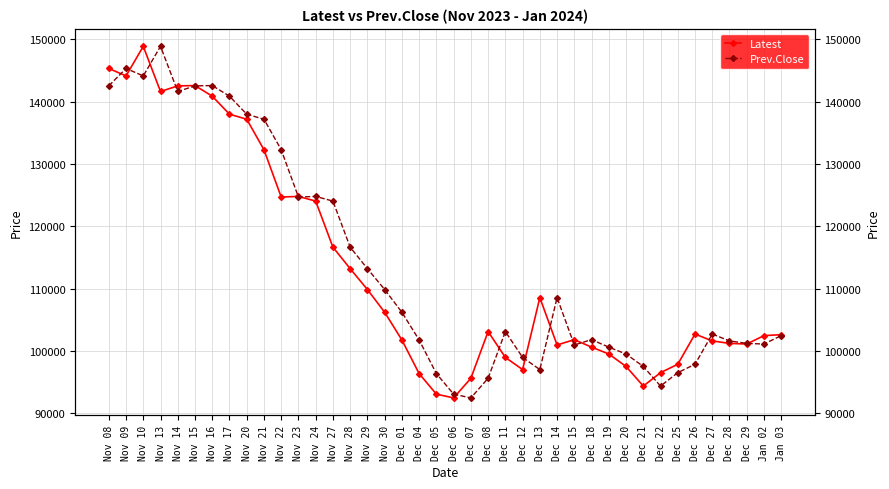

What are all the series names shown in the legend?

Latest, Prev.Close